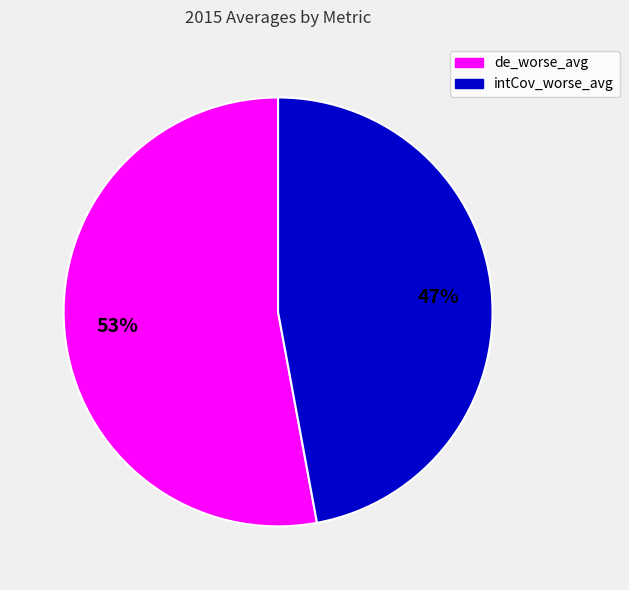

To the nearest percent, what is the average slice percentage?

50%